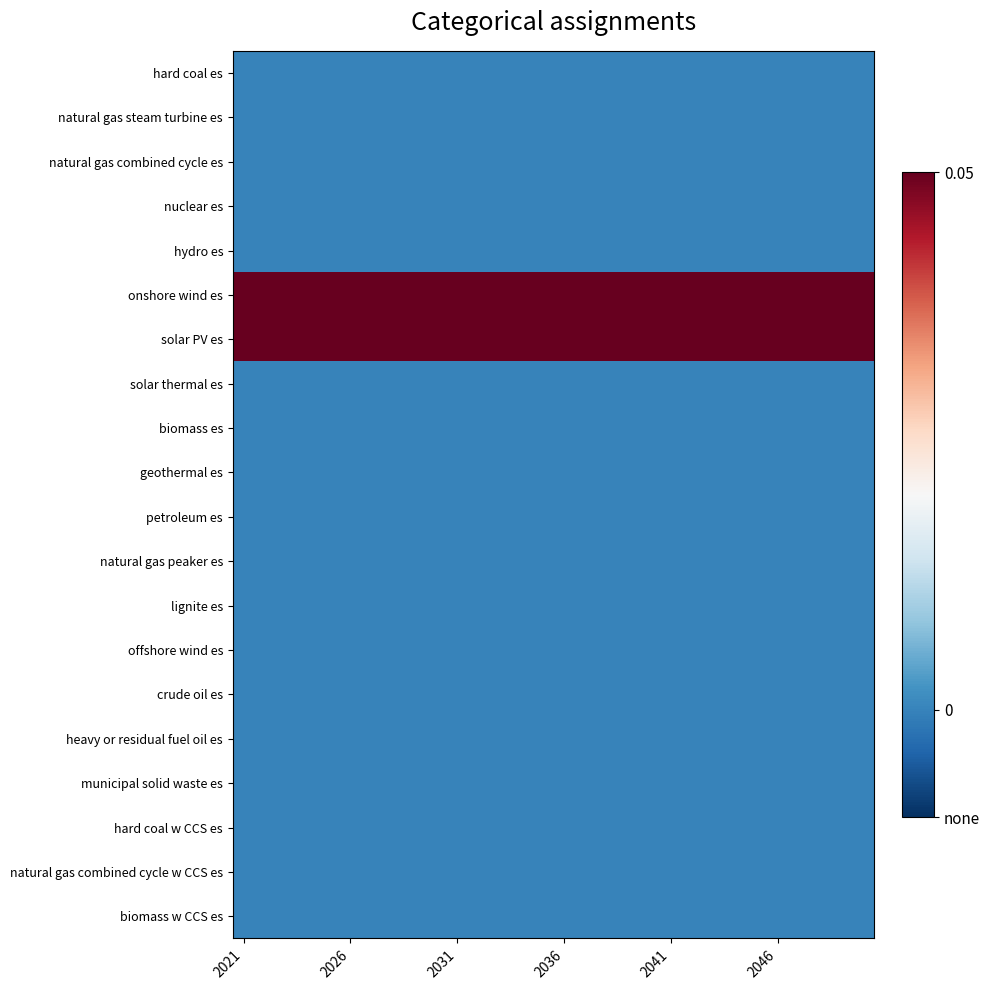

Reading left to right, what are all the values shown in this chart?

hard coal es: 0.0	0.0	0.0	0.0	0.0	0.0	0.0	0.0	0.0	0.0	0.0	0.0	0.0	0.0	0.0	0.0	0.0	0.0	0.0	0.0	0.0	0.0	0.0	0.0	0.0	0.0	0.0	0.0	0.0	0.0
natural gas steam turbine es: 0.0	0.0	0.0	0.0	0.0	0.0	0.0	0.0	0.0	0.0	0.0	0.0	0.0	0.0	0.0	0.0	0.0	0.0	0.0	0.0	0.0	0.0	0.0	0.0	0.0	0.0	0.0	0.0	0.0	0.0
natural gas combined cycle es: 0.0	0.0	0.0	0.0	0.0	0.0	0.0	0.0	0.0	0.0	0.0	0.0	0.0	0.0	0.0	0.0	0.0	0.0	0.0	0.0	0.0	0.0	0.0	0.0	0.0	0.0	0.0	0.0	0.0	0.0
nuclear es: 0.0	0.0	0.0	0.0	0.0	0.0	0.0	0.0	0.0	0.0	0.0	0.0	0.0	0.0	0.0	0.0	0.0	0.0	0.0	0.0	0.0	0.0	0.0	0.0	0.0	0.0	0.0	0.0	0.0	0.0
hydro es: 0.0	0.0	0.0	0.0	0.0	0.0	0.0	0.0	0.0	0.0	0.0	0.0	0.0	0.0	0.0	0.0	0.0	0.0	0.0	0.0	0.0	0.0	0.0	0.0	0.0	0.0	0.0	0.0	0.0	0.0
onshore wind es: 0.1	0.1	0.1	0.1	0.1	0.1	0.1	0.1	0.1	0.1	0.1	0.1	0.1	0.1	0.1	0.1	0.1	0.1	0.1	0.1	0.1	0.1	0.1	0.1	0.1	0.1	0.1	0.1	0.1	0.1
solar PV es: 0.1	0.1	0.1	0.1	0.1	0.1	0.1	0.1	0.1	0.1	0.1	0.1	0.1	0.1	0.1	0.1	0.1	0.1	0.1	0.1	0.1	0.1	0.1	0.1	0.1	0.1	0.1	0.1	0.1	0.1
solar thermal es: 0.0	0.0	0.0	0.0	0.0	0.0	0.0	0.0	0.0	0.0	0.0	0.0	0.0	0.0	0.0	0.0	0.0	0.0	0.0	0.0	0.0	0.0	0.0	0.0	0.0	0.0	0.0	0.0	0.0	0.0
biomass es: 0.0	0.0	0.0	0.0	0.0	0.0	0.0	0.0	0.0	0.0	0.0	0.0	0.0	0.0	0.0	0.0	0.0	0.0	0.0	0.0	0.0	0.0	0.0	0.0	0.0	0.0	0.0	0.0	0.0	0.0
geothermal es: 0.0	0.0	0.0	0.0	0.0	0.0	0.0	0.0	0.0	0.0	0.0	0.0	0.0	0.0	0.0	0.0	0.0	0.0	0.0	0.0	0.0	0.0	0.0	0.0	0.0	0.0	0.0	0.0	0.0	0.0
petroleum es: 0.0	0.0	0.0	0.0	0.0	0.0	0.0	0.0	0.0	0.0	0.0	0.0	0.0	0.0	0.0	0.0	0.0	0.0	0.0	0.0	0.0	0.0	0.0	0.0	0.0	0.0	0.0	0.0	0.0	0.0
natural gas peaker es: 0.0	0.0	0.0	0.0	0.0	0.0	0.0	0.0	0.0	0.0	0.0	0.0	0.0	0.0	0.0	0.0	0.0	0.0	0.0	0.0	0.0	0.0	0.0	0.0	0.0	0.0	0.0	0.0	0.0	0.0
lignite es: 0.0	0.0	0.0	0.0	0.0	0.0	0.0	0.0	0.0	0.0	0.0	0.0	0.0	0.0	0.0	0.0	0.0	0.0	0.0	0.0	0.0	0.0	0.0	0.0	0.0	0.0	0.0	0.0	0.0	0.0
offshore wind es: 0.0	0.0	0.0	0.0	0.0	0.0	0.0	0.0	0.0	0.0	0.0	0.0	0.0	0.0	0.0	0.0	0.0	0.0	0.0	0.0	0.0	0.0	0.0	0.0	0.0	0.0	0.0	0.0	0.0	0.0
crude oil es: 0.0	0.0	0.0	0.0	0.0	0.0	0.0	0.0	0.0	0.0	0.0	0.0	0.0	0.0	0.0	0.0	0.0	0.0	0.0	0.0	0.0	0.0	0.0	0.0	0.0	0.0	0.0	0.0	0.0	0.0
heavy or residual fuel oil es: 0.0	0.0	0.0	0.0	0.0	0.0	0.0	0.0	0.0	0.0	0.0	0.0	0.0	0.0	0.0	0.0	0.0	0.0	0.0	0.0	0.0	0.0	0.0	0.0	0.0	0.0	0.0	0.0	0.0	0.0
municipal solid waste es: 0.0	0.0	0.0	0.0	0.0	0.0	0.0	0.0	0.0	0.0	0.0	0.0	0.0	0.0	0.0	0.0	0.0	0.0	0.0	0.0	0.0	0.0	0.0	0.0	0.0	0.0	0.0	0.0	0.0	0.0
hard coal w CCS es: 0.0	0.0	0.0	0.0	0.0	0.0	0.0	0.0	0.0	0.0	0.0	0.0	0.0	0.0	0.0	0.0	0.0	0.0	0.0	0.0	0.0	0.0	0.0	0.0	0.0	0.0	0.0	0.0	0.0	0.0
natural gas combined cycle w CCS es: 0.0	0.0	0.0	0.0	0.0	0.0	0.0	0.0	0.0	0.0	0.0	0.0	0.0	0.0	0.0	0.0	0.0	0.0	0.0	0.0	0.0	0.0	0.0	0.0	0.0	0.0	0.0	0.0	0.0	0.0
biomass w CCS es: 0.0	0.0	0.0	0.0	0.0	0.0	0.0	0.0	0.0	0.0	0.0	0.0	0.0	0.0	0.0	0.0	0.0	0.0	0.0	0.0	0.0	0.0	0.0	0.0	0.0	0.0	0.0	0.0	0.0	0.0